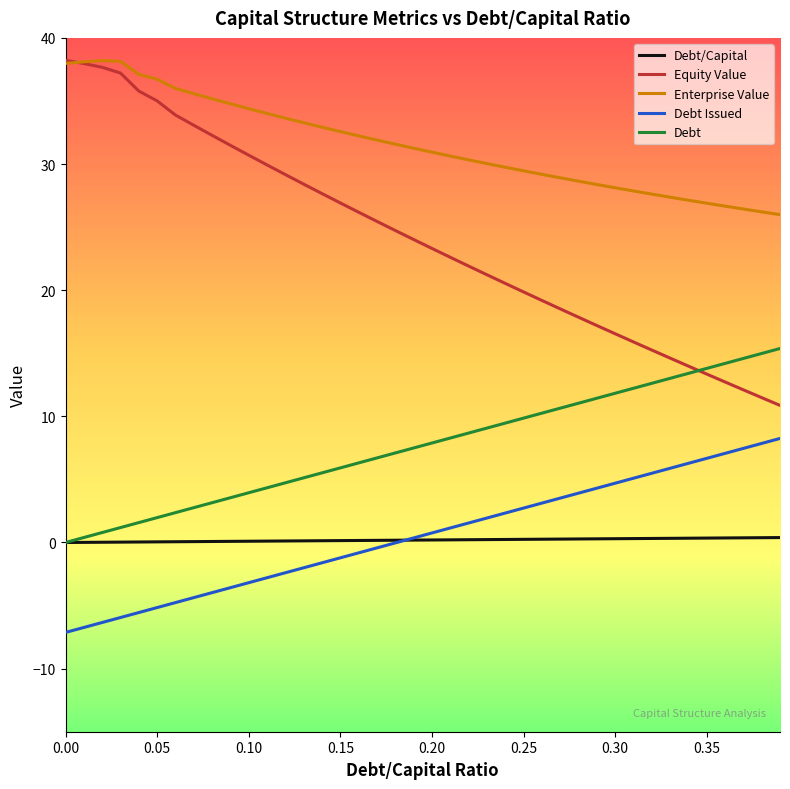

Which series has the widest spread of values?

Equity Value